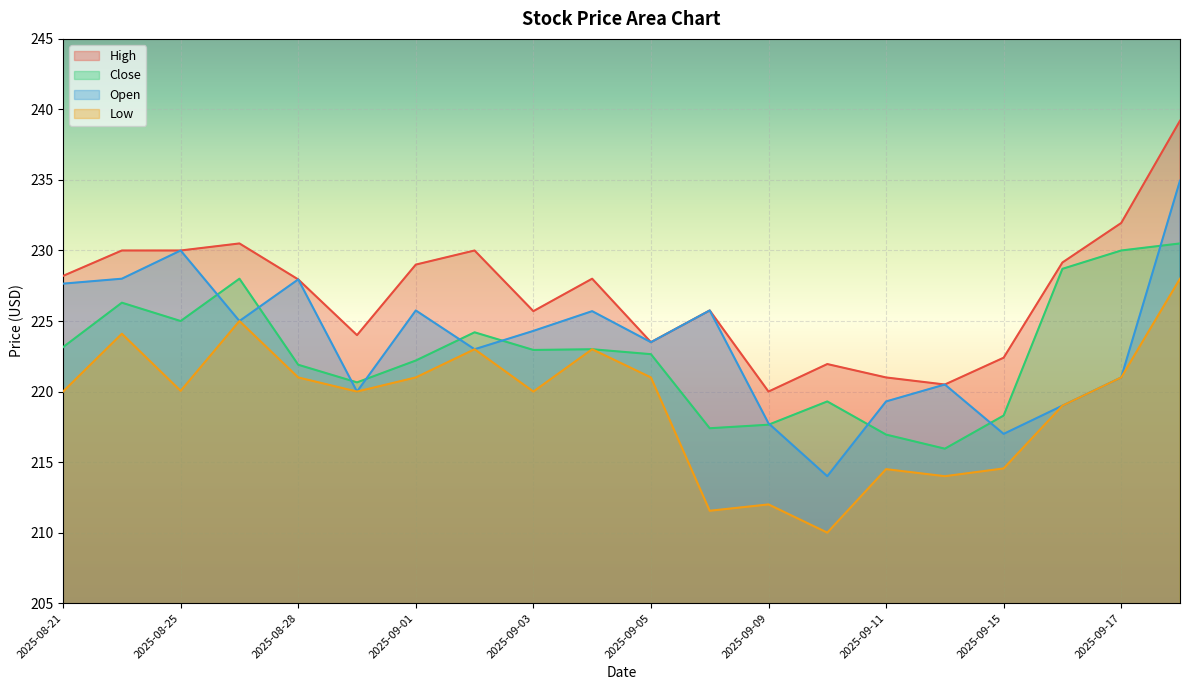

True or false: Close has more than 1 interior local peaks.

True